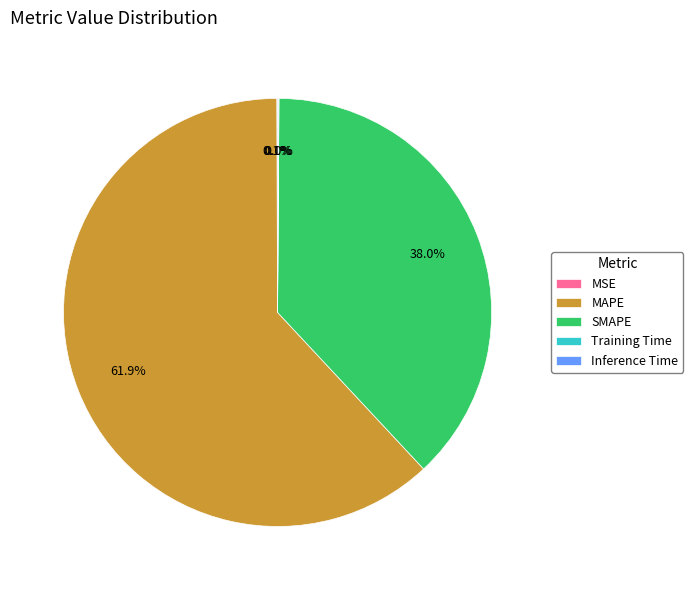

What percentage do SMAPE and MAPE together represent?

99.8%